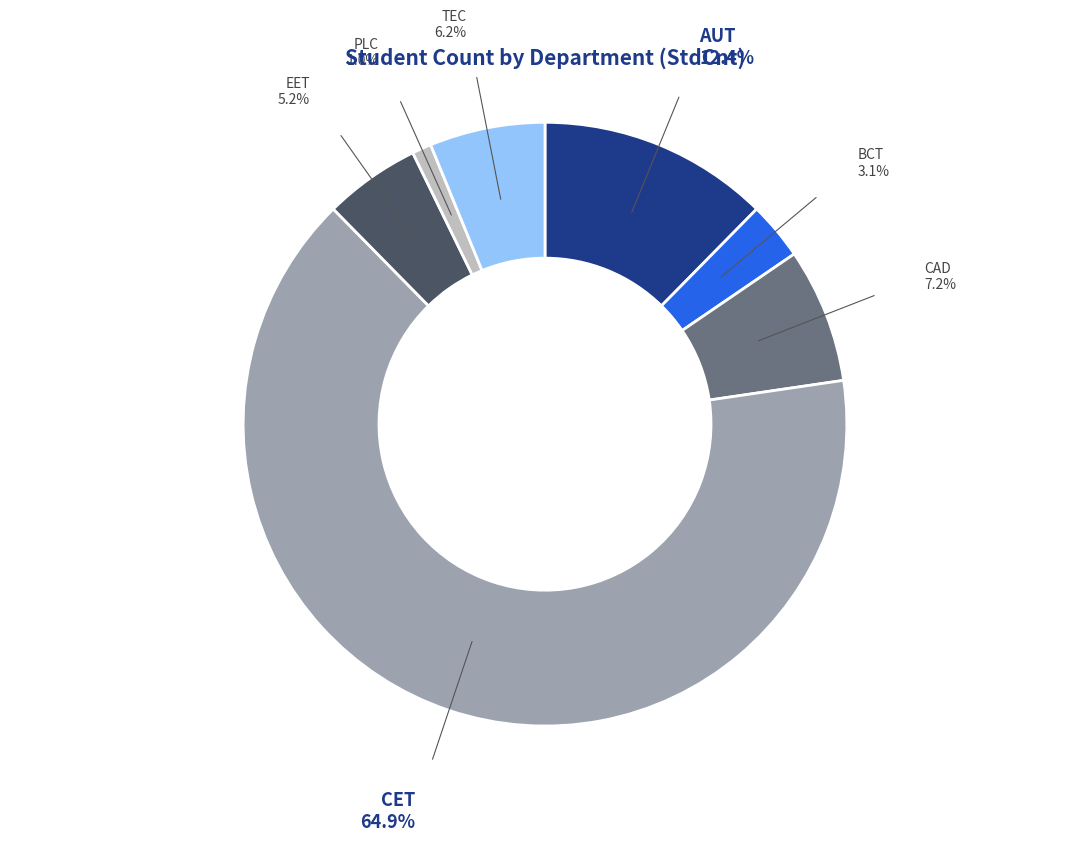

Is the sum of TEC and CET greater than half?

Yes